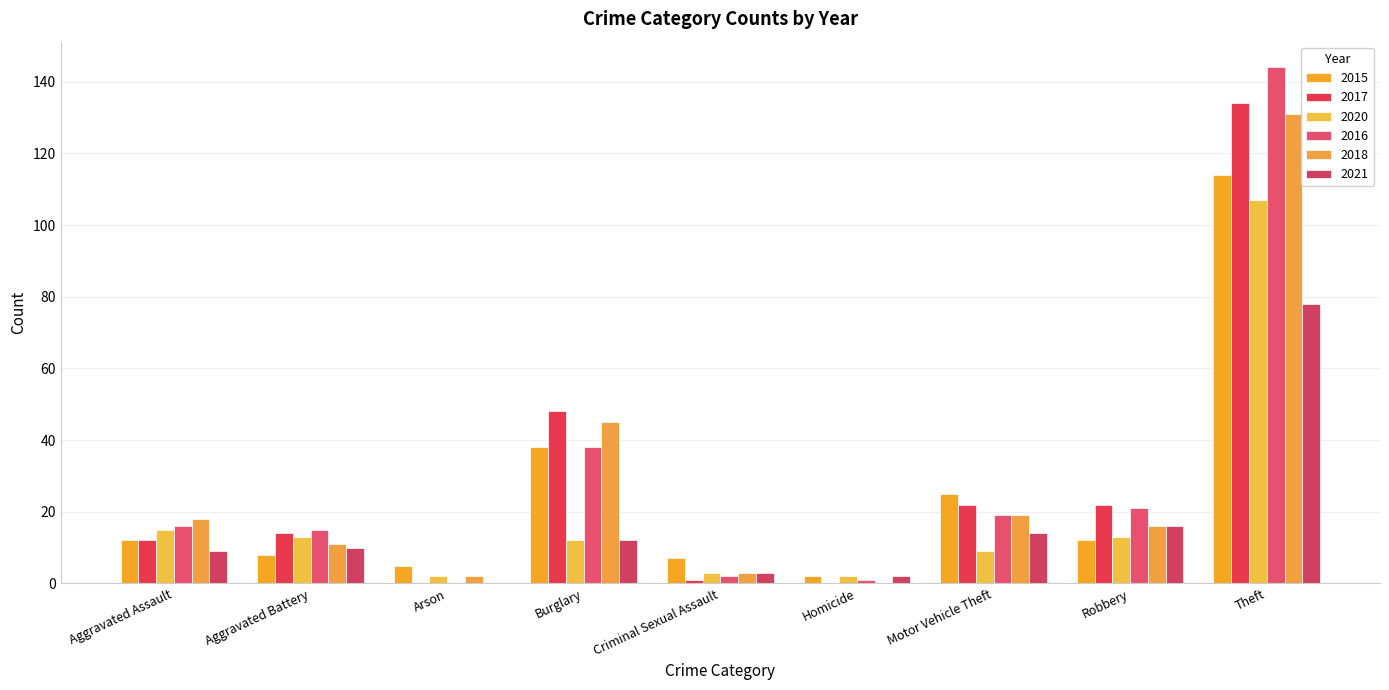

At which label does 2017 first exceed 14?

Burglary